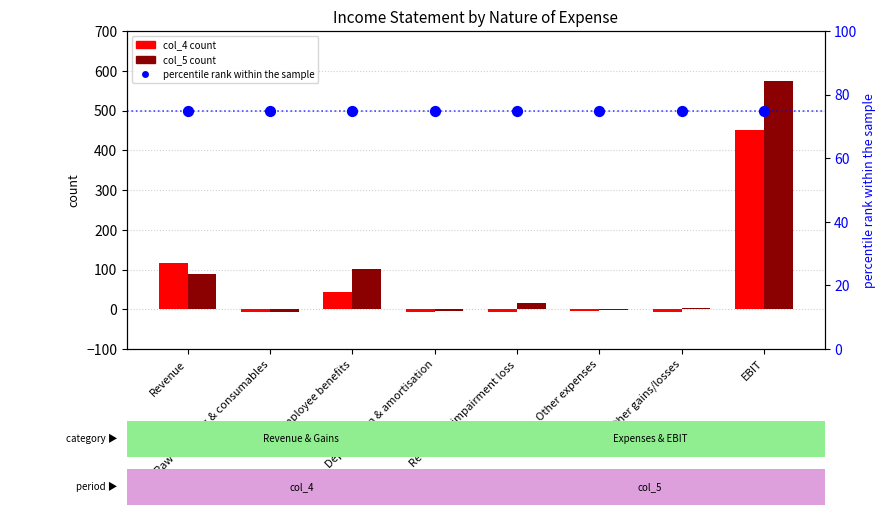

Which series reaches the maximum Y coordinate?

col_5 count